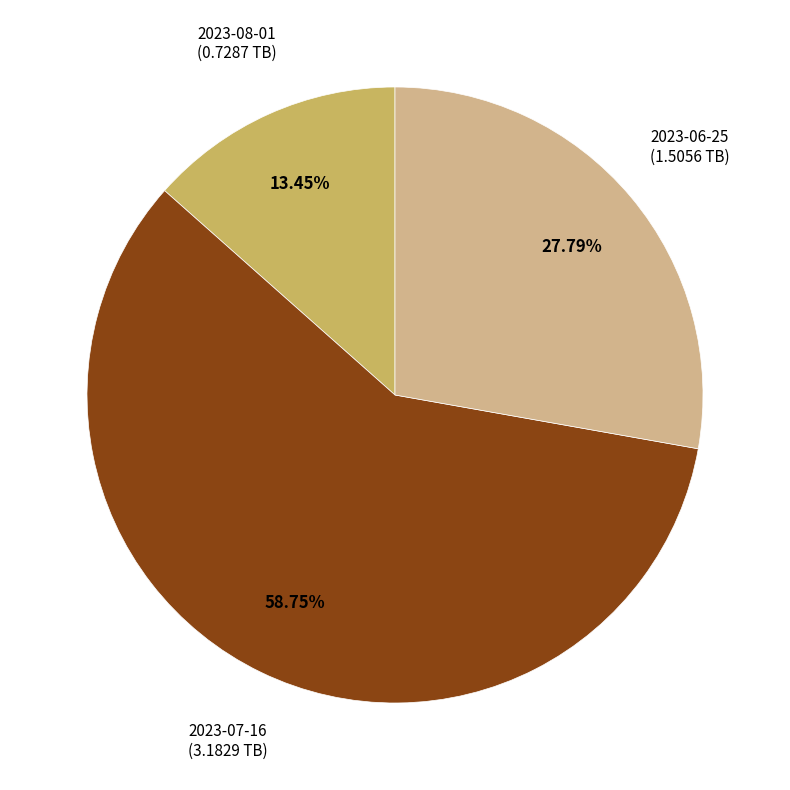

How many segments does this pie chart have?

3